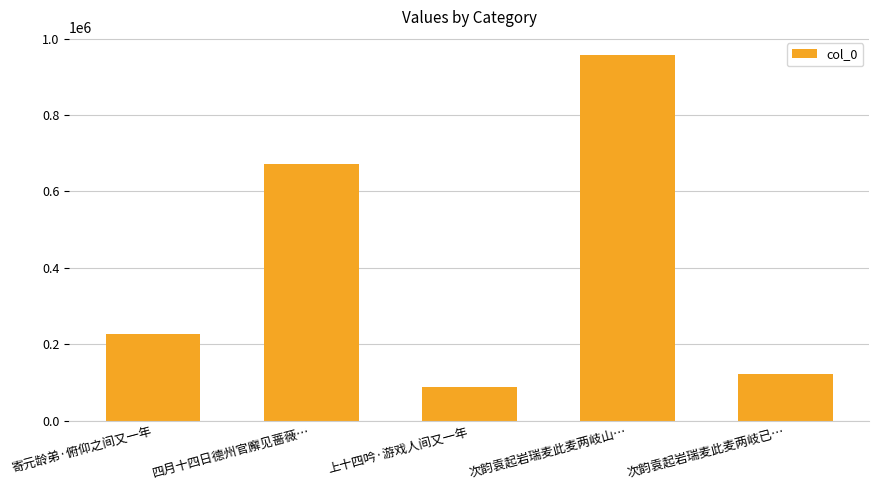

Which category has the highest value across all series?

次韵袁起岩瑞麦此麦两岐山…